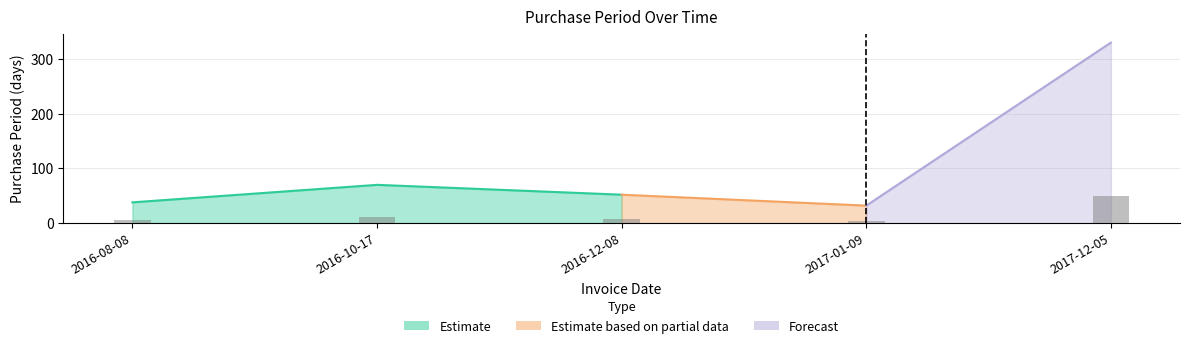

What is the label of the 1st bar from the left?

2016-08-08